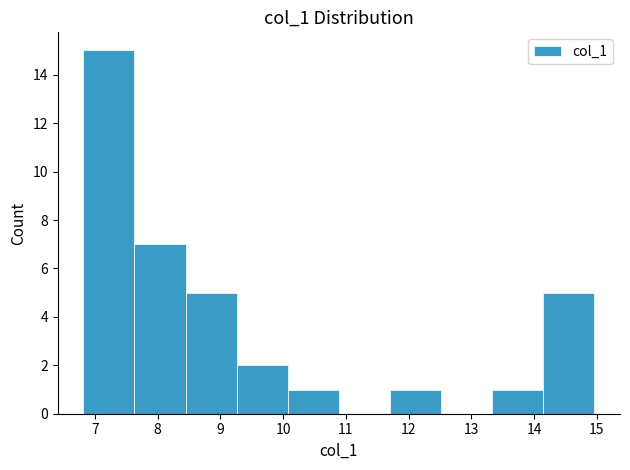

How tall is the bar that spans 8.4 to 9.3 on the x-axis? Neither the bar edges nor the heights are printed on the chart, so give them approximately, as read against the axes.

5